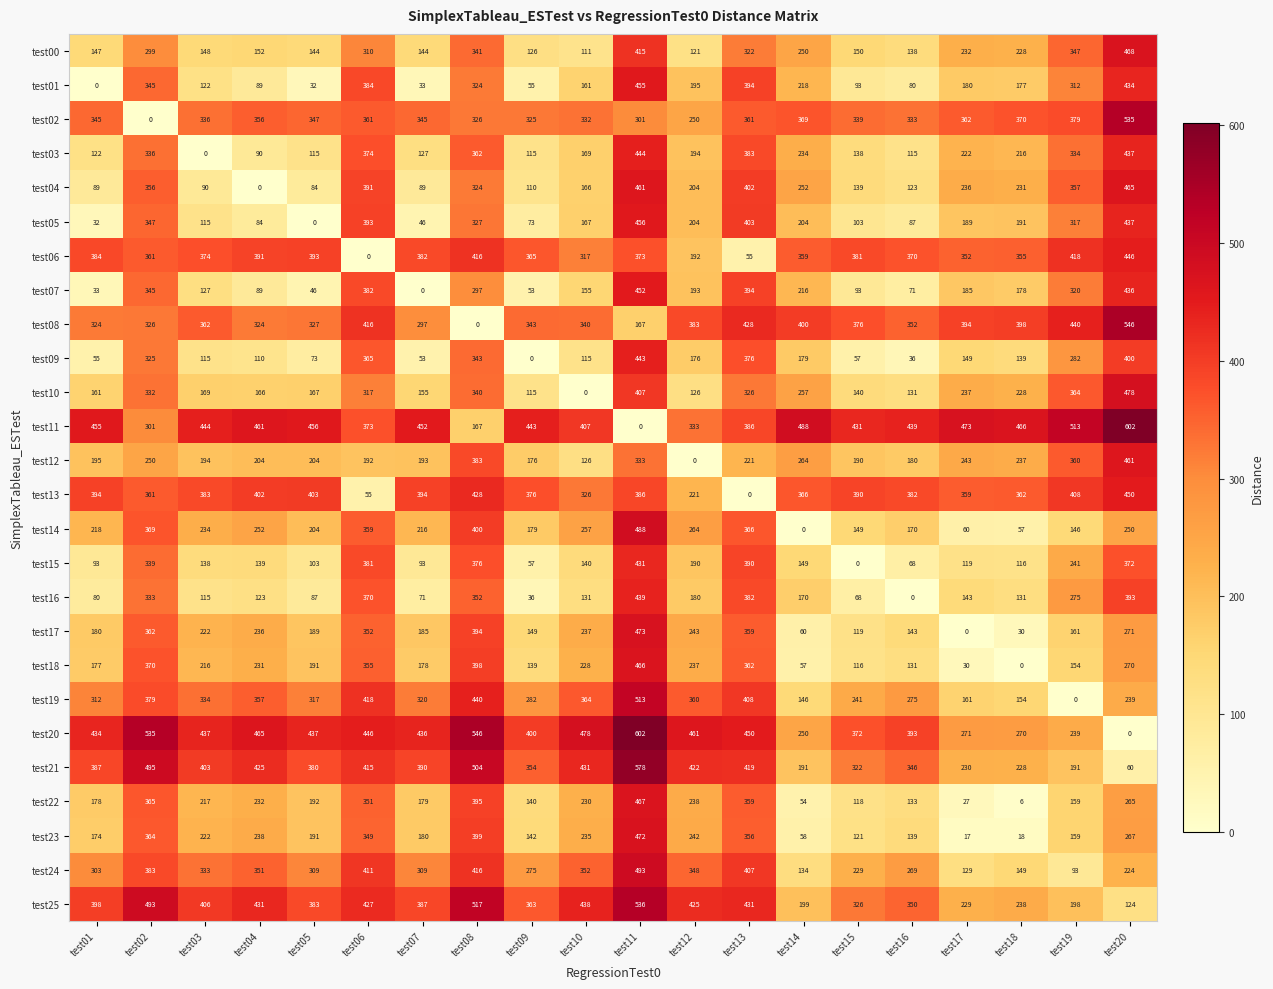

The value of test13 at test13 is -168. True or false?

False